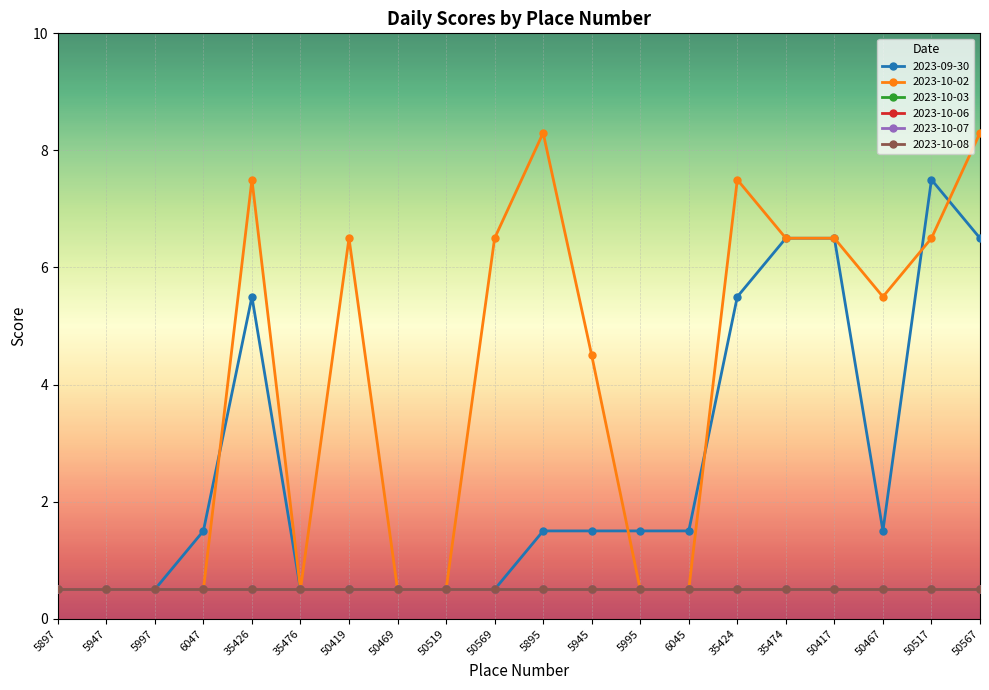

The 2023-10-02 series shows 6.5 at 50417. True or false?

True